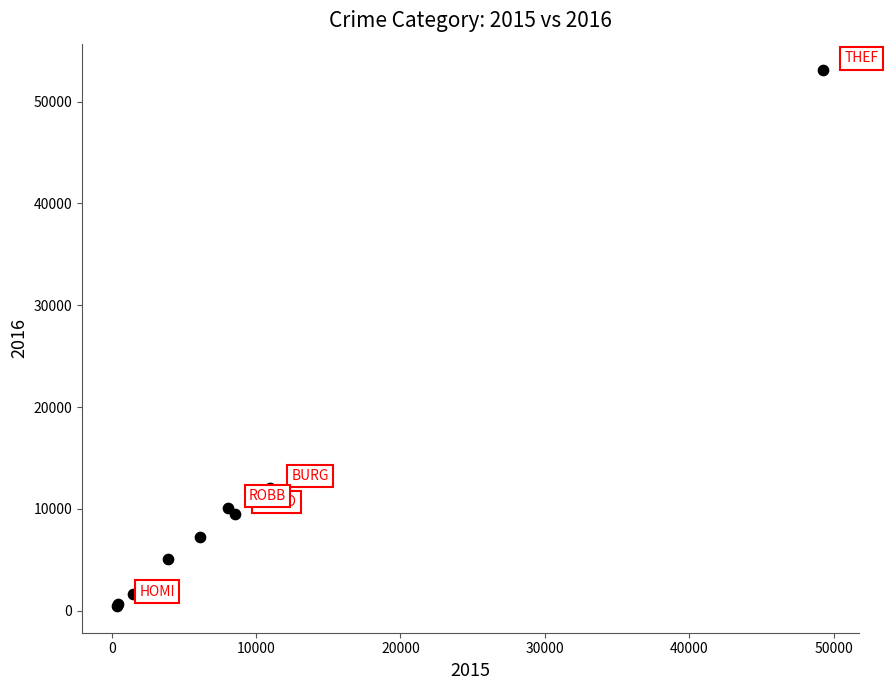

What Y value in the scatter plot is closest to 26761?

12019